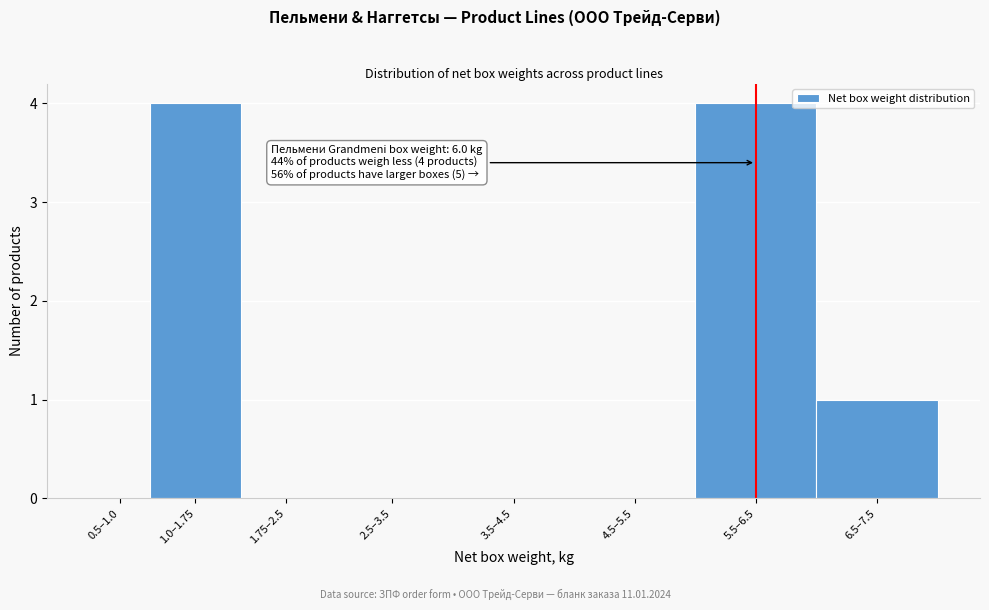

Reading right to left, extract all data points from this chart.

6.5–7.5=1	5.5–6.5=4	4.5–5.5=0	3.5–4.5=0	2.5–3.5=0	1.75–2.5=0	1.0–1.75=4	0.5–1.0=0